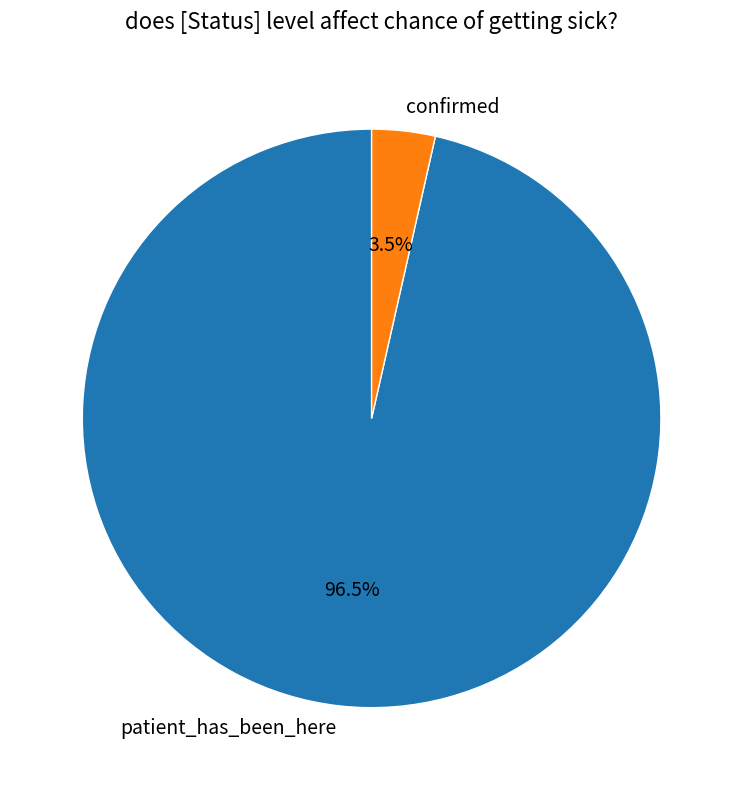

Between confirmed and patient_has_been_here, which is larger?

patient_has_been_here